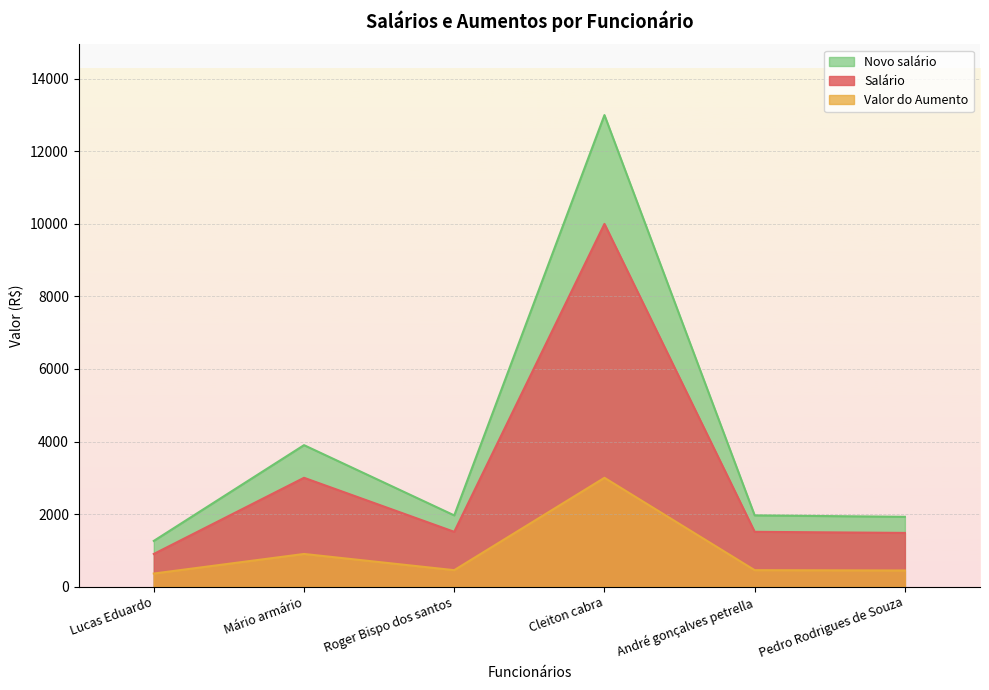

Is the value of Novo salário at Lucas Eduardo greater than the value of Salário at Cleiton cabra?

No